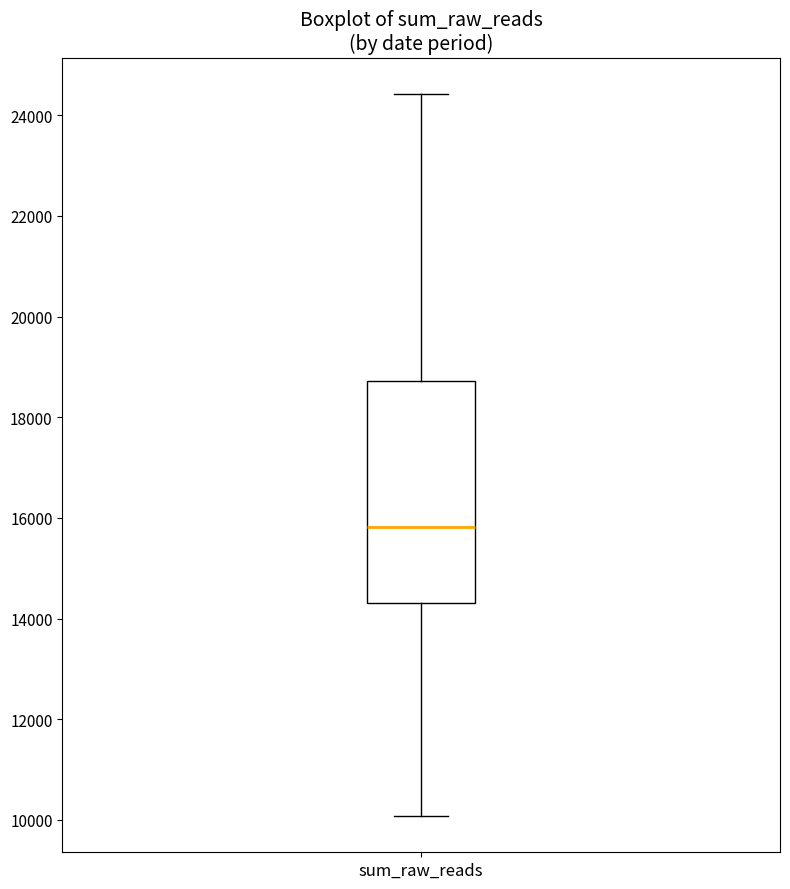

Read this box plot against the y-axis: the position of the median line, the range covered by the box, and the ends of both whiskers. The values are not printed on the chart, so give them approximately, as read against the axis.

median 15800, box 14400 to 18800, whiskers 10000 to 24400